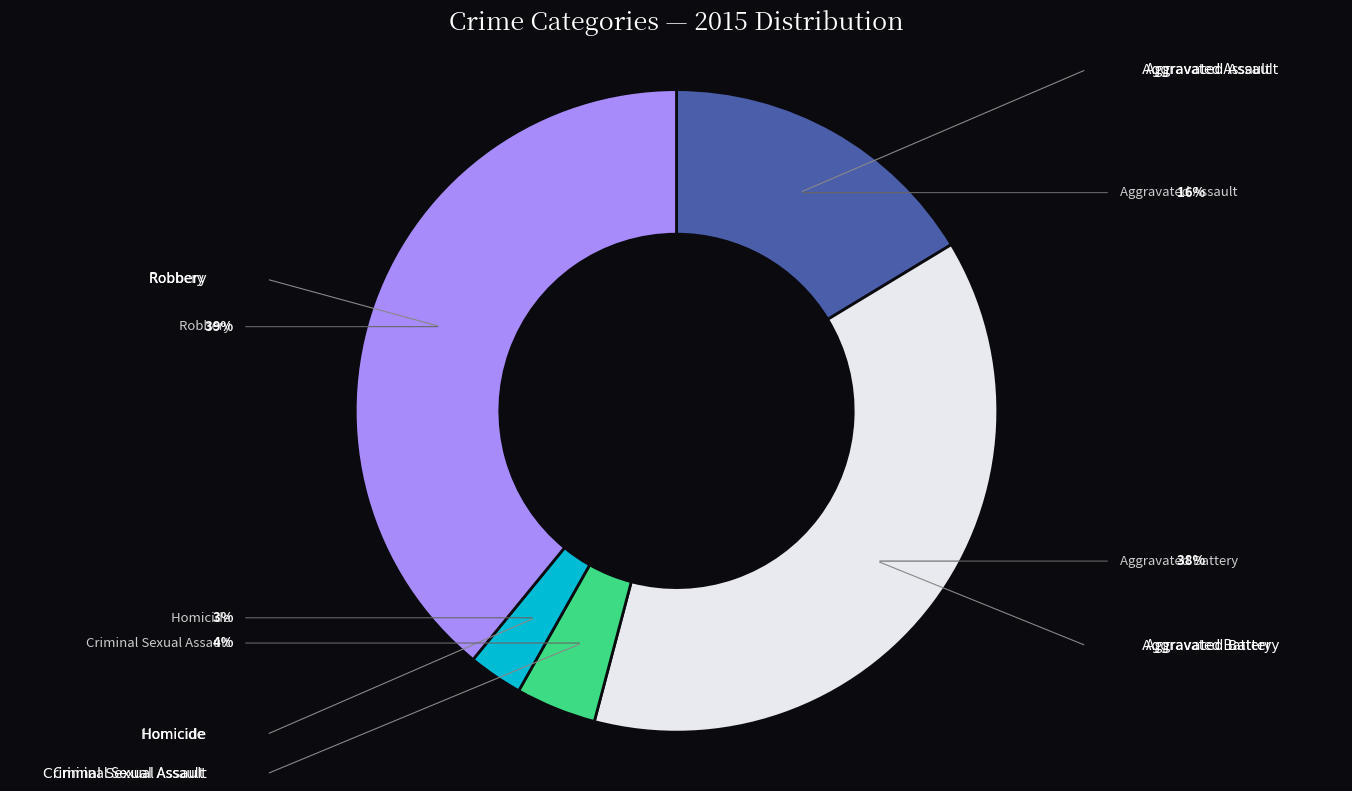

Is Homicide the majority of the pie?

No